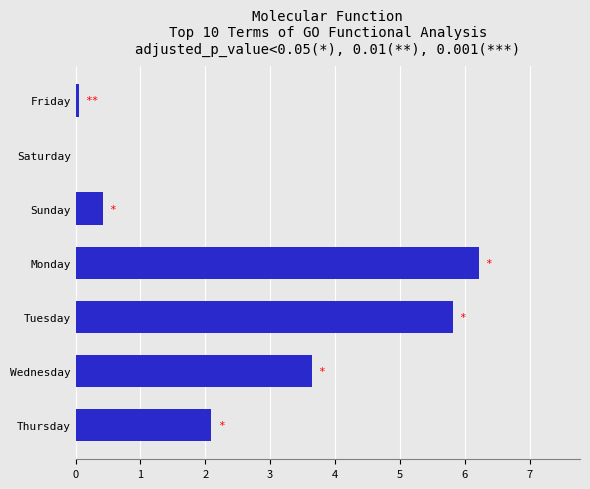

Where is the data nearest to the value 3?

Wednesday